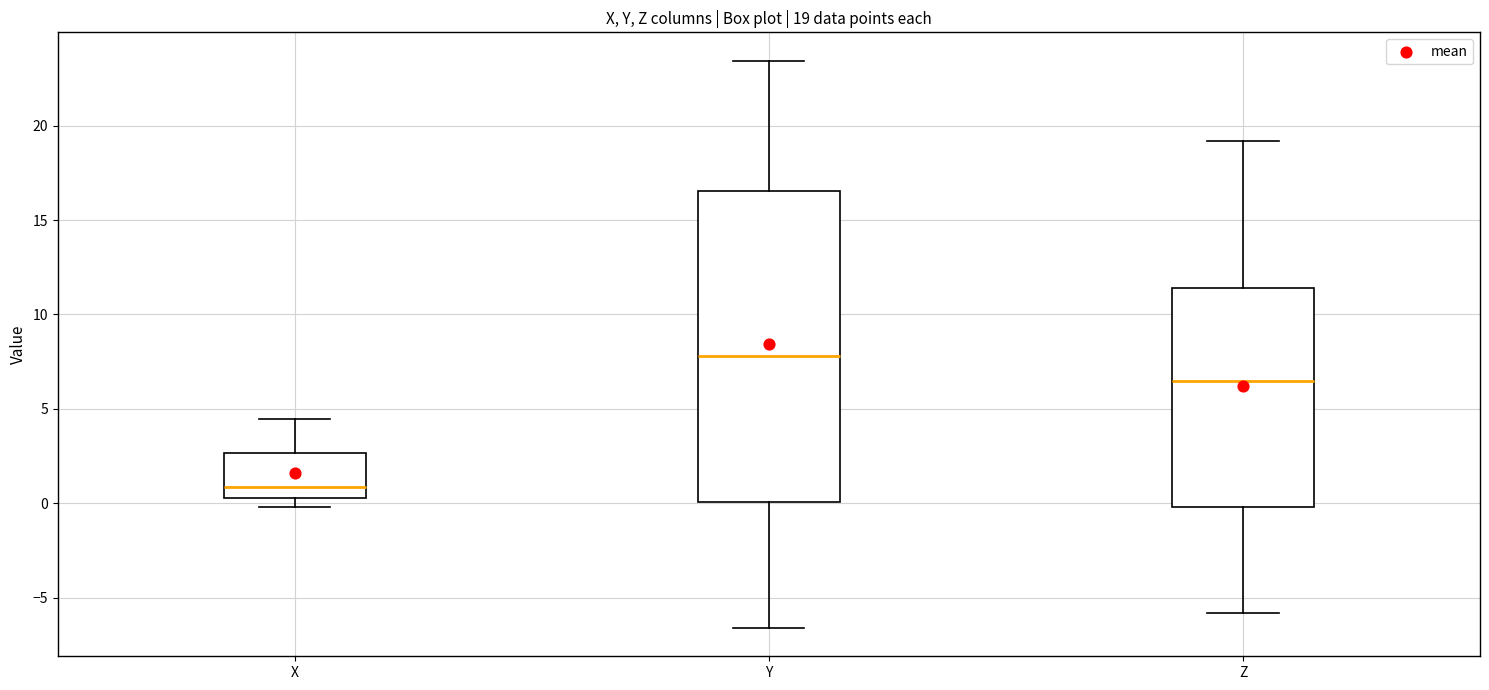

Which box is the tallest, from its lower edge to its upper edge?

Y